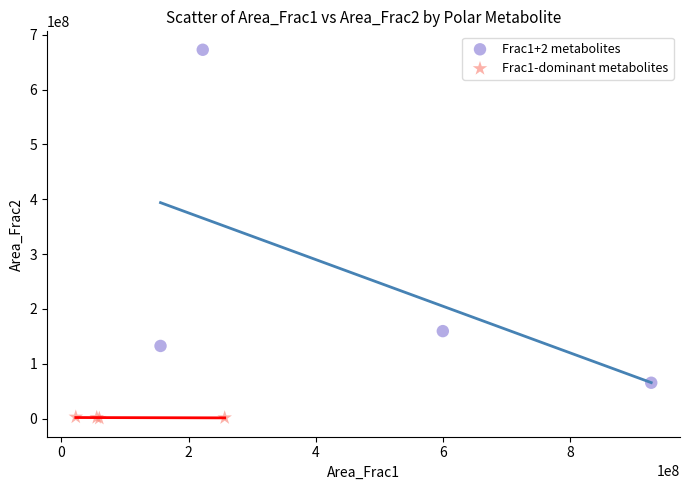

Which series has the largest Y range (max minus min)?

Frac1+2 metabolites